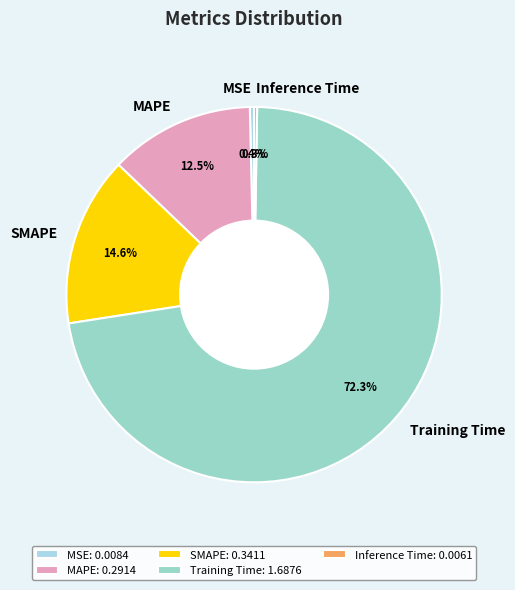

Is there a majority slice in this chart?

Yes